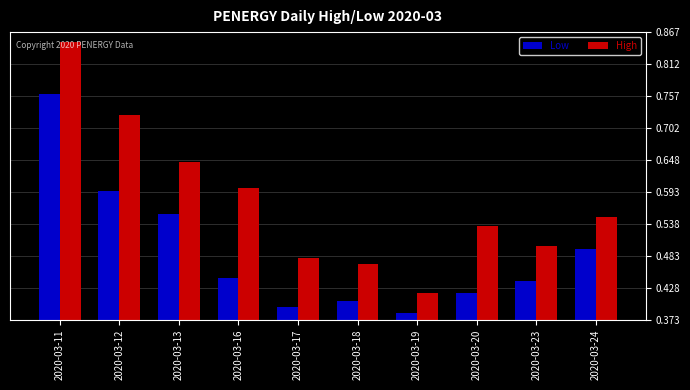

Between 2020-03-11 and 2020-03-16, which series saw the biggest shift?

Low